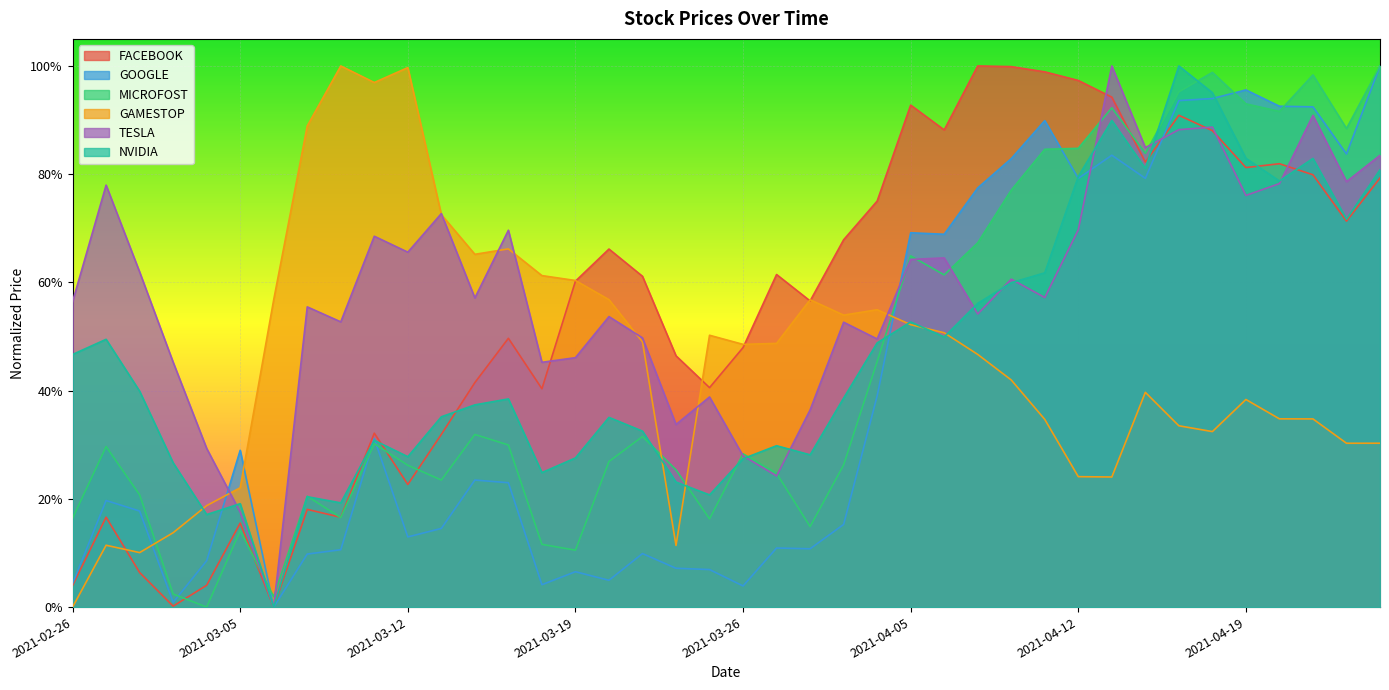

What is the average value of the TESLA series?

0.6